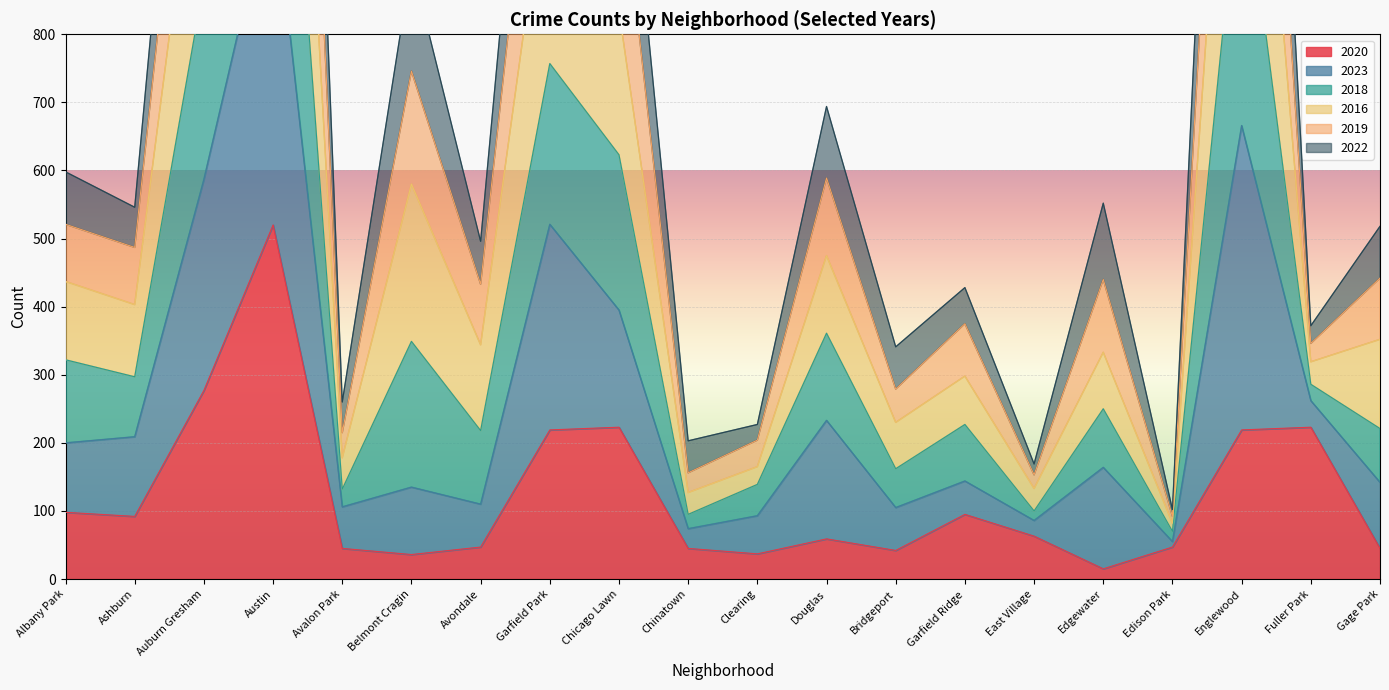

At which label is 2020 closest to 267?

Auburn Gresham